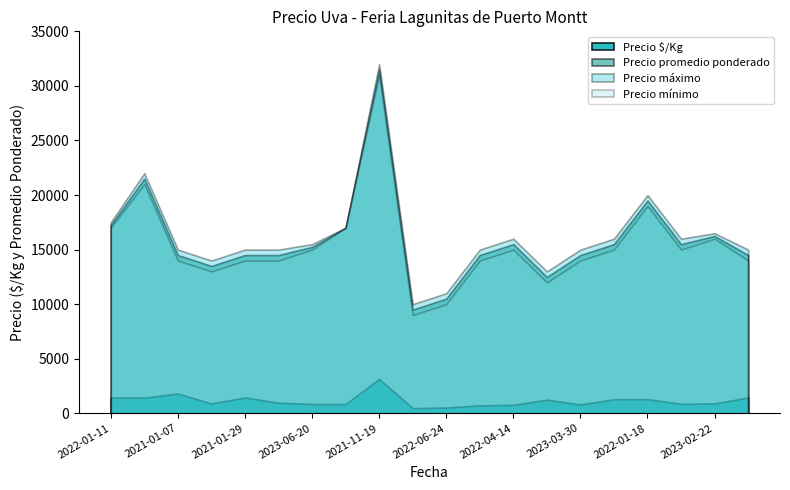

What is the sum of all Precio mínimo values?

309000